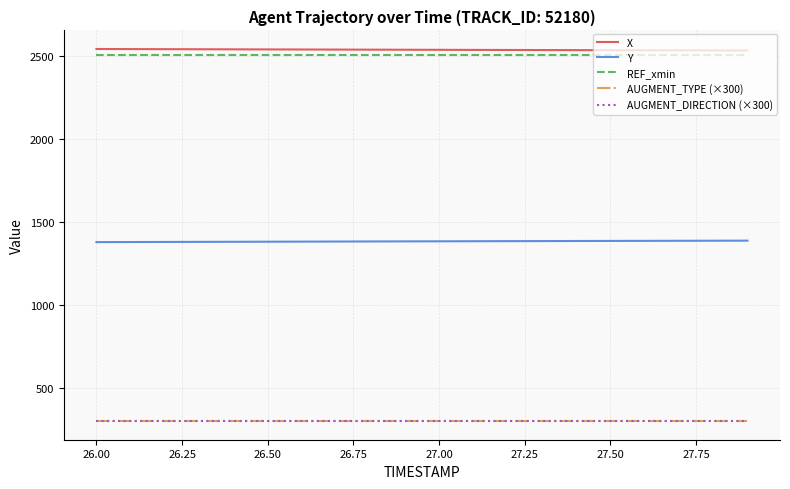

Is this an area chart (filled region under the line)?

No